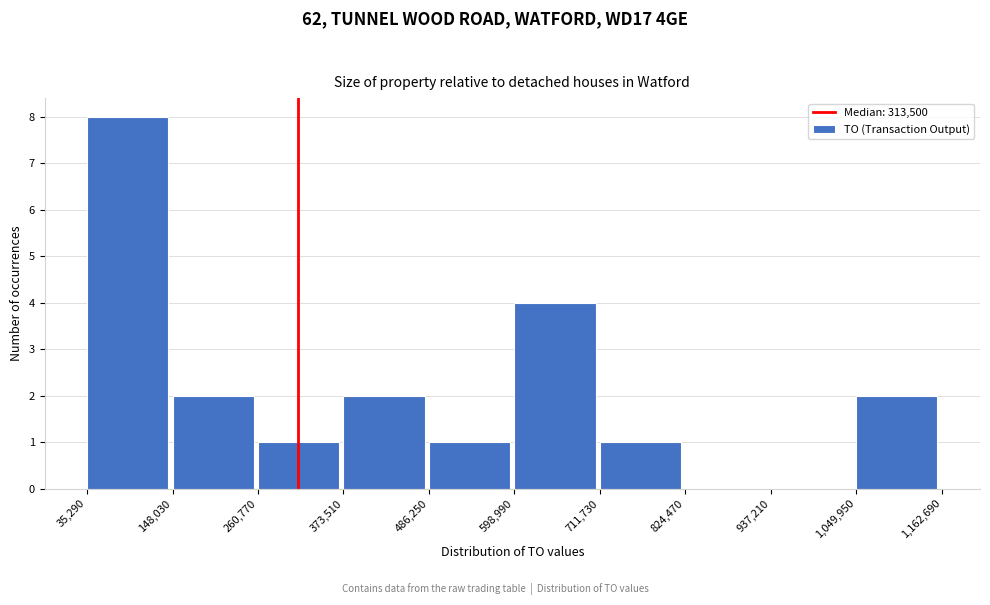

What is the height of the bar covering 35,290 to 148,030 on the x-axis? The values are not printed on the chart, so give them approximately, as read against the axis.

8